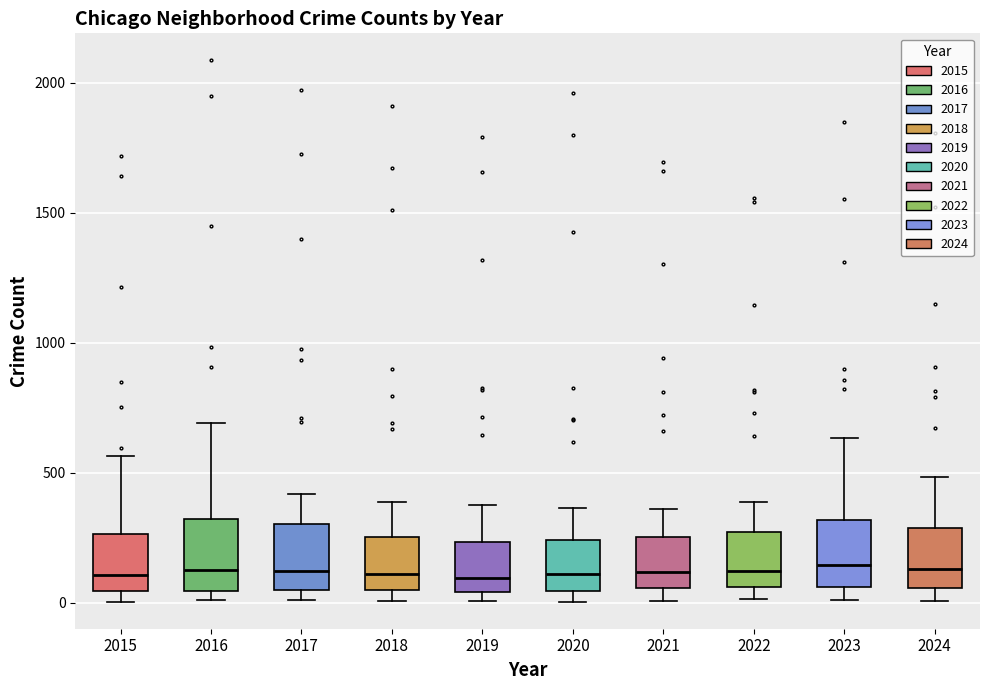

Reading left to right, transcribe this box plot: for each box, give where its median line is, the range the box spans, and where its two whiskers end, as read against the y-axis. The values are not printed on the chart, so give them approximately, as read against the axis.

2015: median 100, box 50 to 250, whiskers 0 to 550
2016: median 150, box 50 to 300, whiskers 0 to 700
2017: median 100, box 50 to 300, whiskers 0 to 400
2018: median 100, box 50 to 250, whiskers 0 to 400
2019: median 100, box 50 to 250, whiskers 0 to 400
2020: median 100, box 50 to 250, whiskers 0 to 350
2021: median 100, box 50 to 250, whiskers 0 to 350
2022: median 100, box 50 to 250, whiskers 0 to 400
2023: median 150, box 50 to 300, whiskers 0 to 650
2024: median 150, box 50 to 300, whiskers 0 to 500